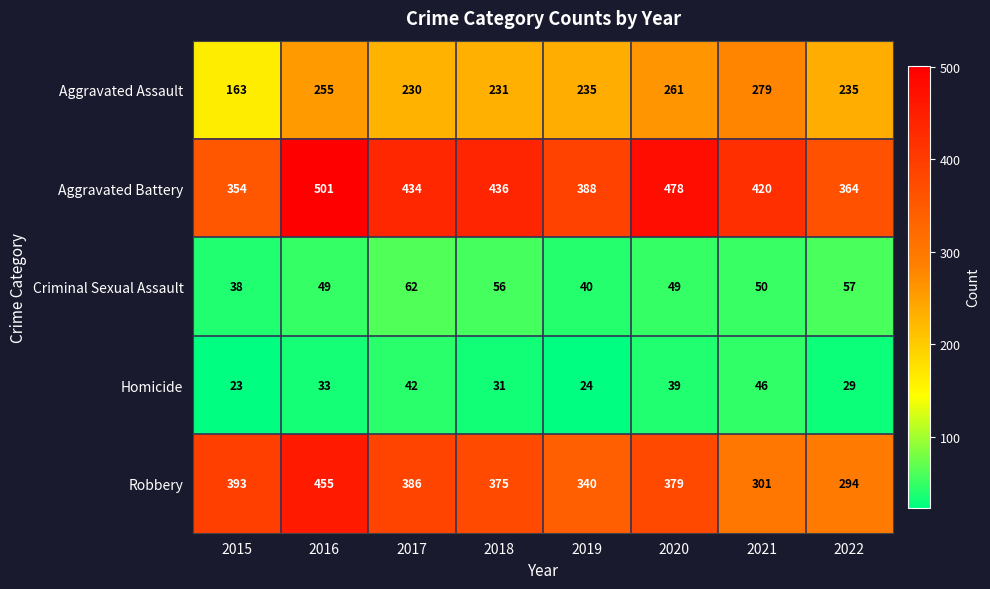

What is the minimum value shown in the chart?

23